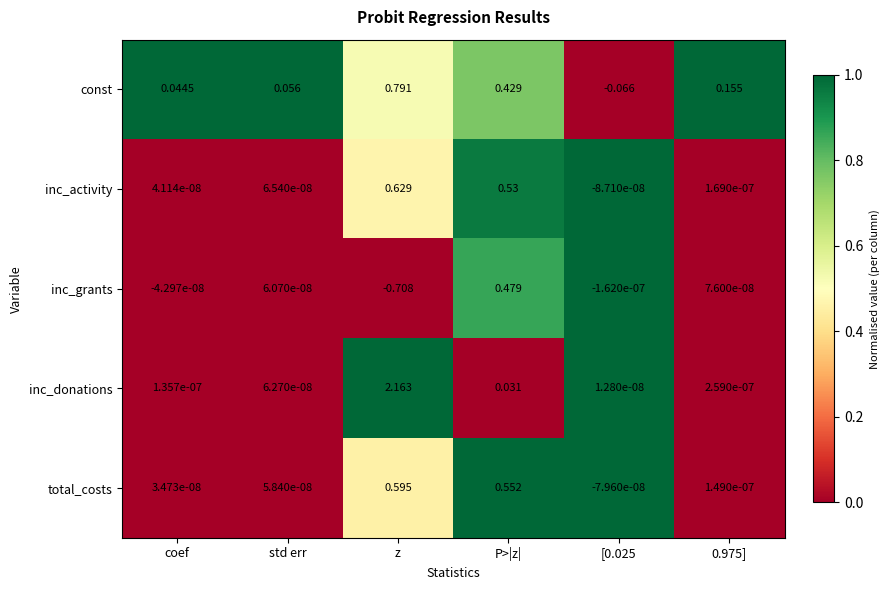

Which series has the largest range (max minus min)?

inc_donations